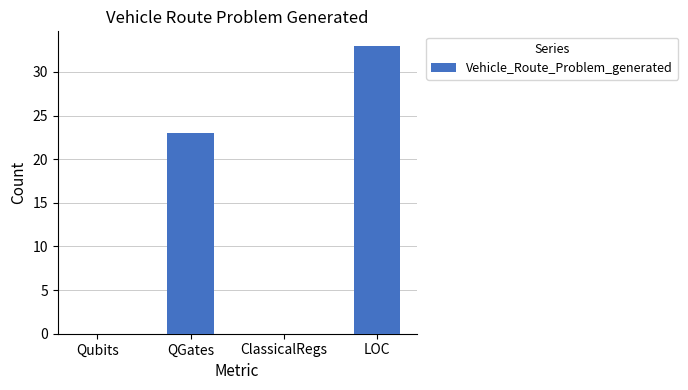

What is the change in value from QGates to ClassicalRegs?

-23